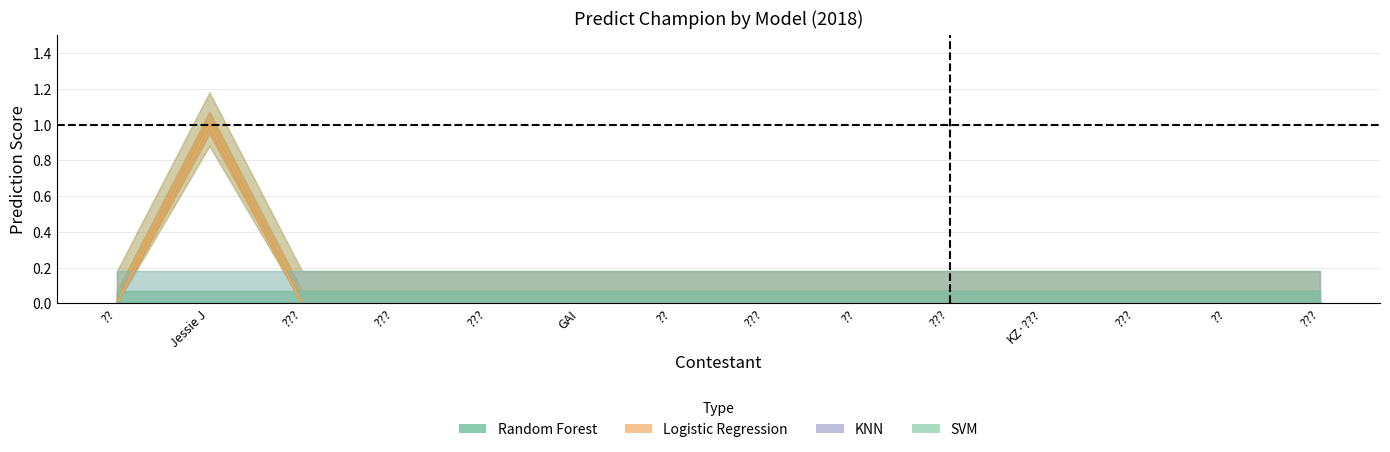

What is the maximum value for Predict_Champion_logistic_regression?

1